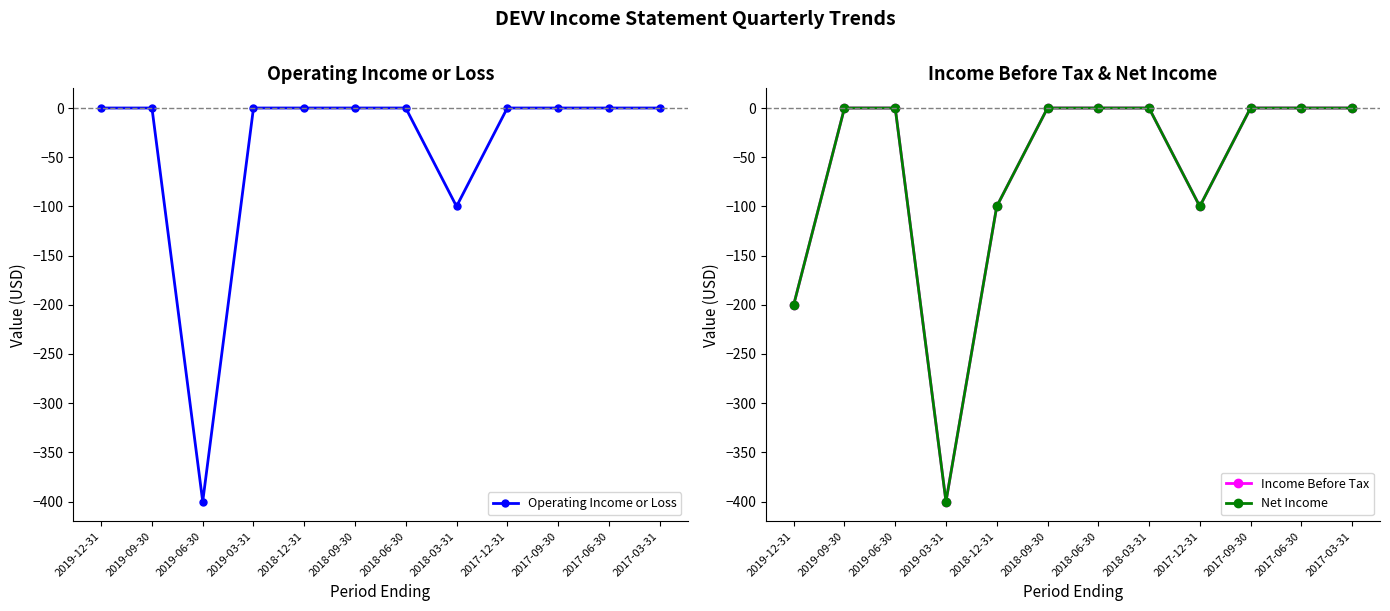

Which series changed the most between 2019-03-31 and 2018-03-31?

Income Before Tax